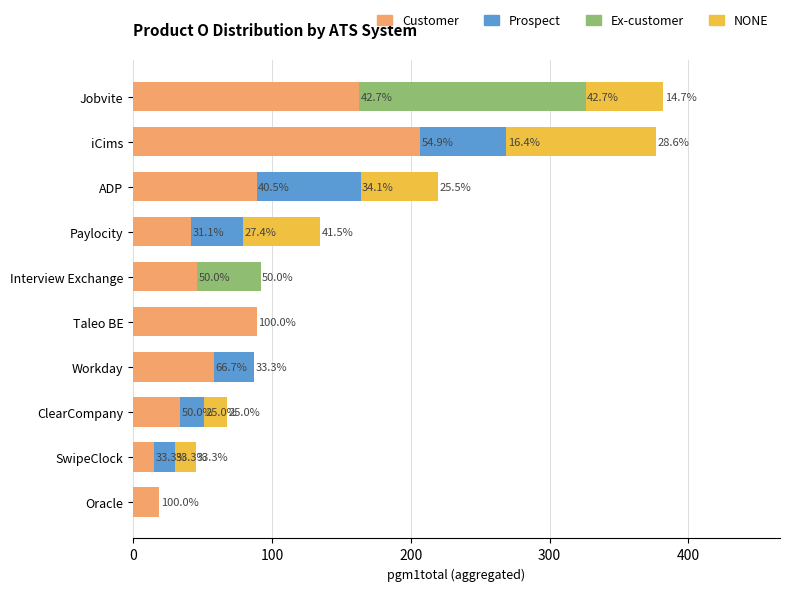

What are all the series names shown in the legend?

Customer, Prospect, Ex-customer, NONE